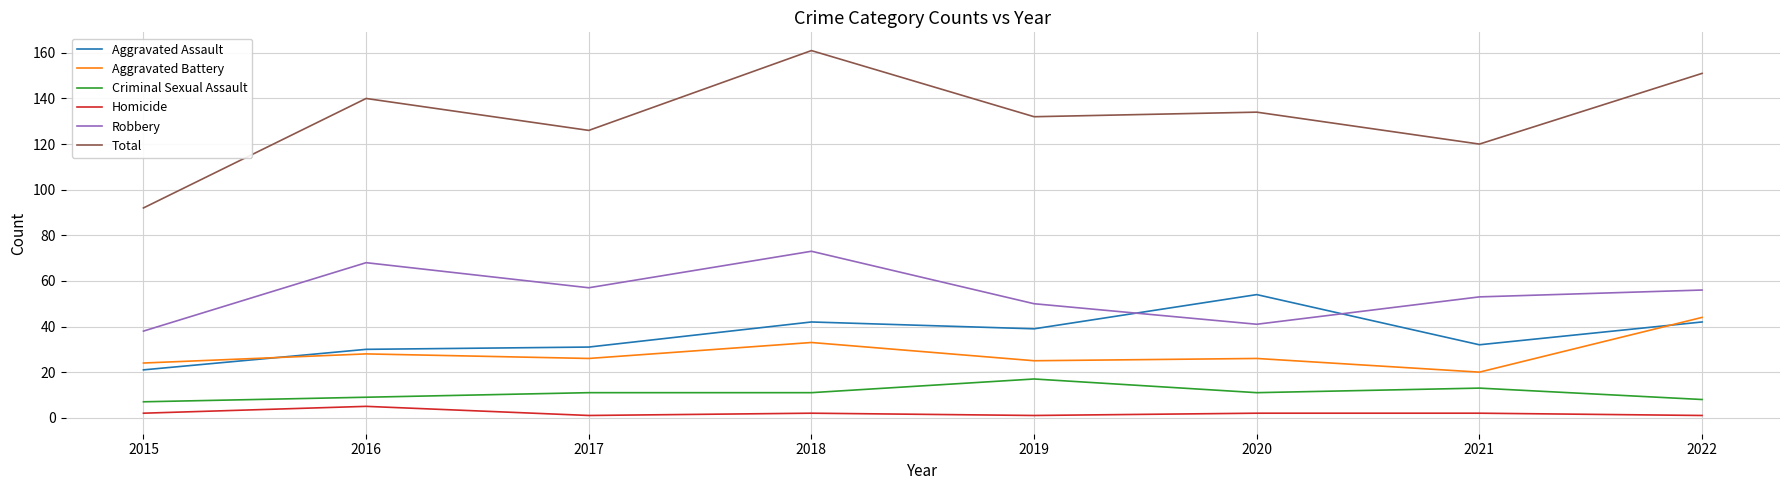

Where is Total nearest to the value 126?

2017